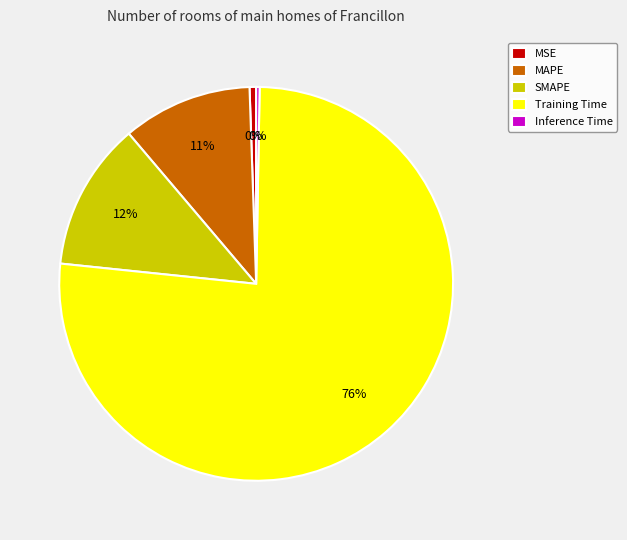

To the nearest percent, what is the combined percentage of MSE and Training Time?

77%